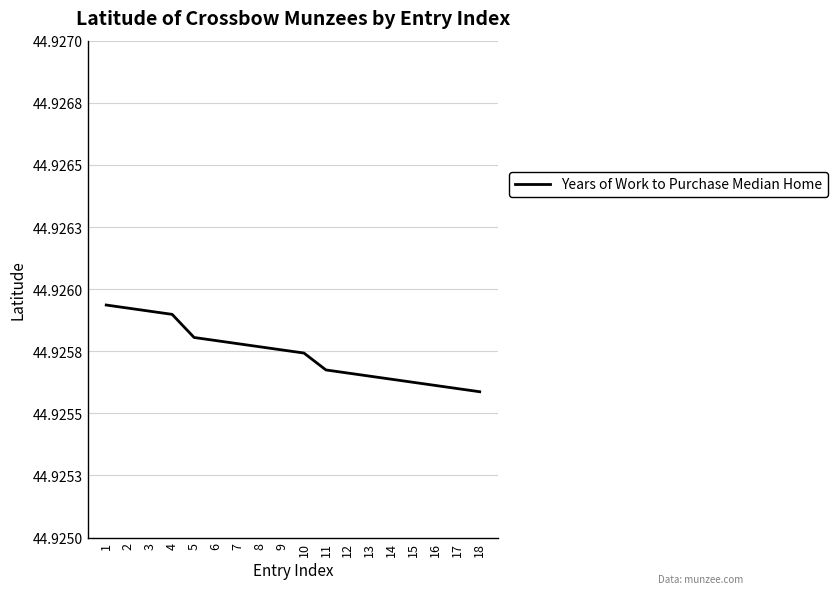

Does the chart display data point markers on the line(s)?

No